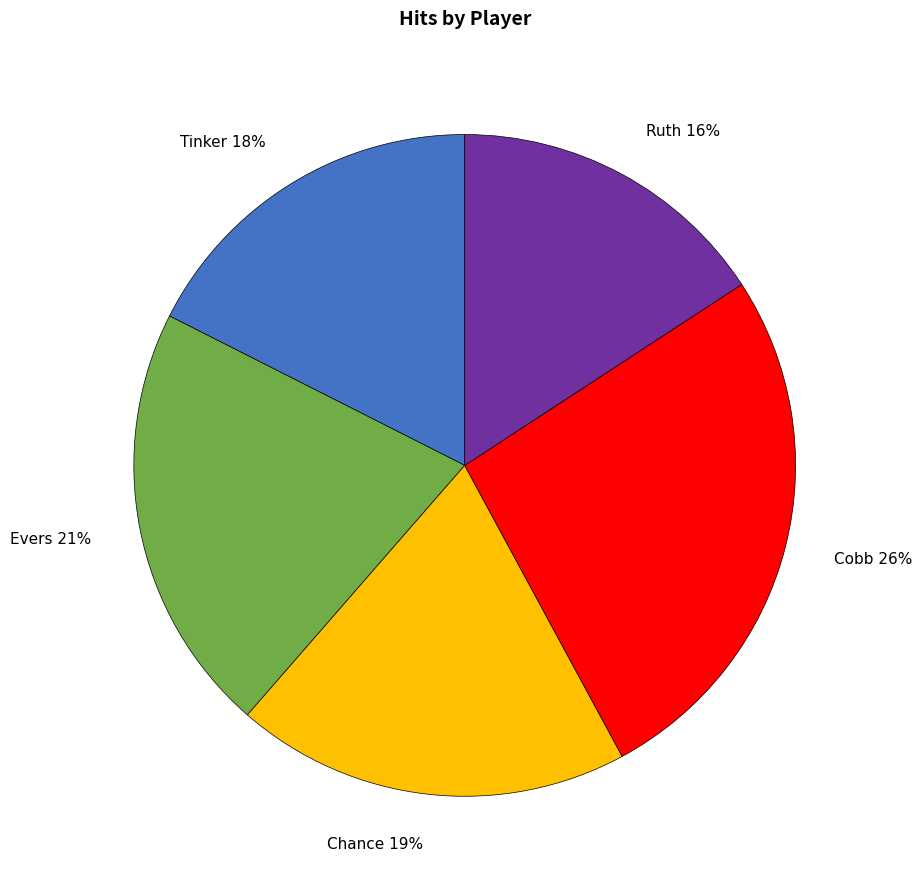

The Ruth slice represents 22% of the pie. True or false?

False